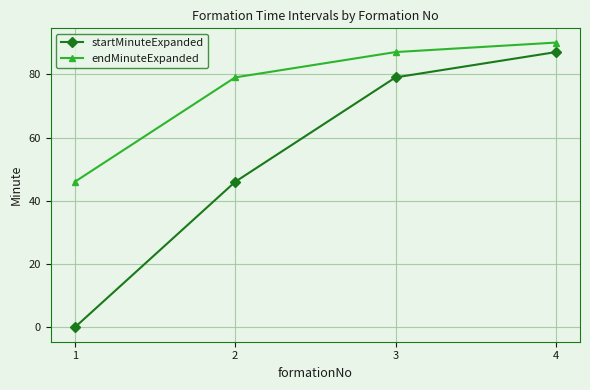

Which category has the highest value across all series?

4